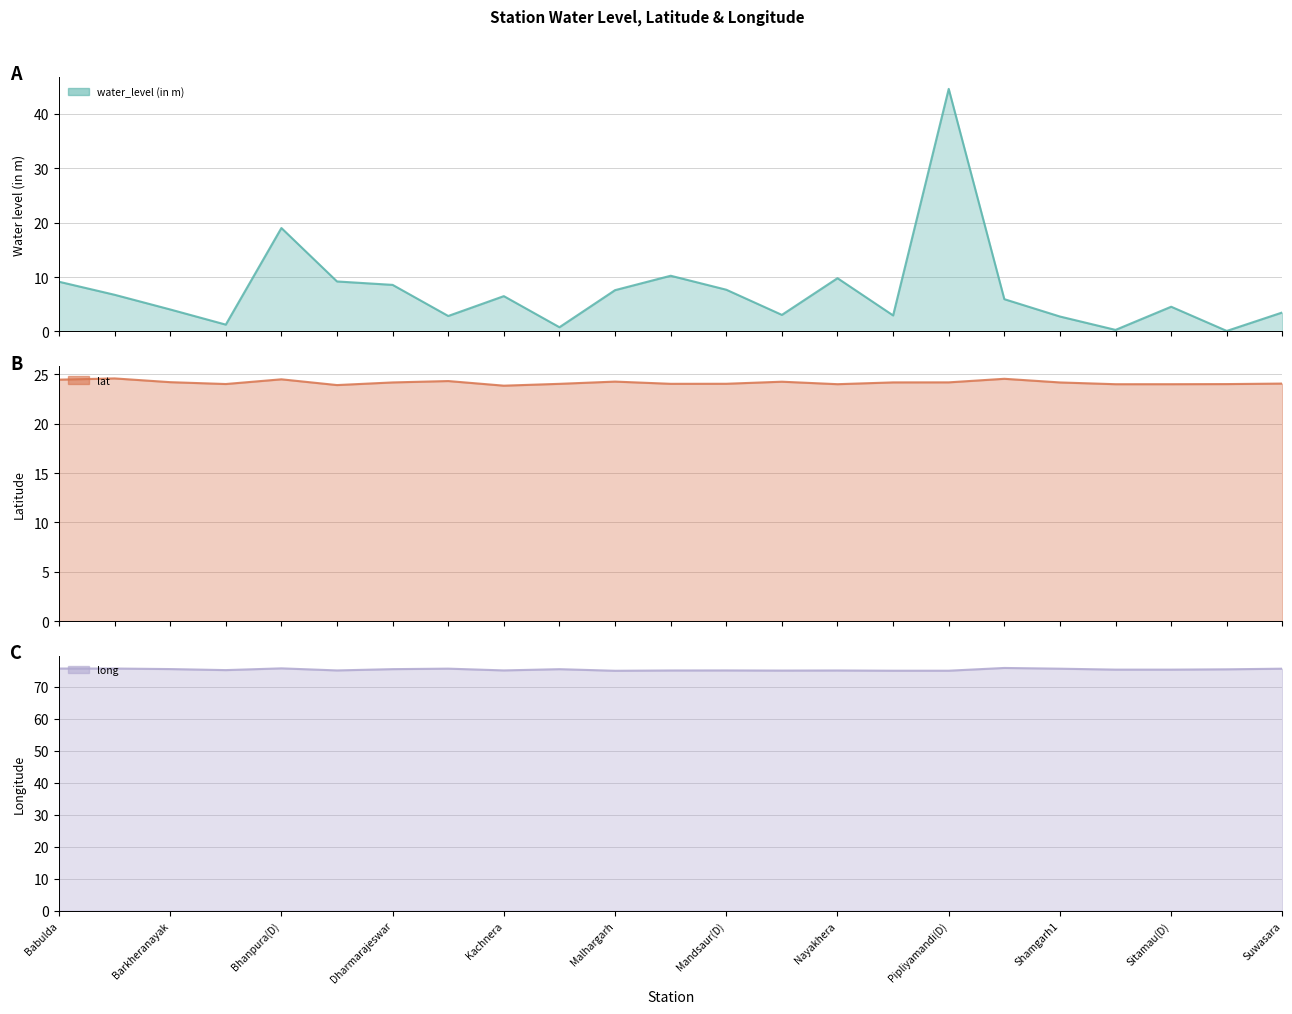

At which category does water_level (in m) reach its first local valley?

Basakheda